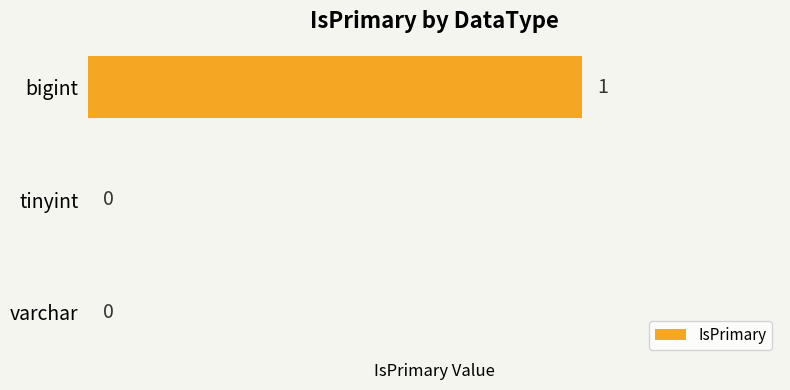

True or false: the data shows 0 at tinyint.

True